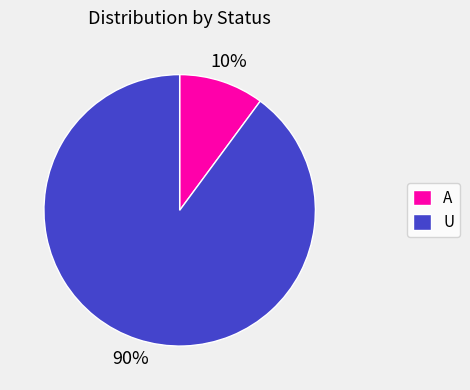

Between U and A, which is larger?

U